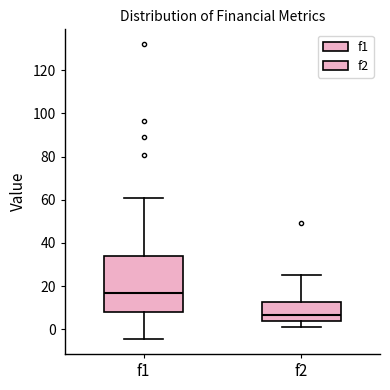

Reading left to right, transcribe this box plot: for each box, give where its median line is, the range the box spans, and where its two whiskers end, as read against the y-axis. The values are not printed on the chart, so give them approximately, as read against the axis.

f1: median 16, box 8 to 34, whiskers -4 to 62
f2: median 6, box 4 to 12, whiskers 2 to 24